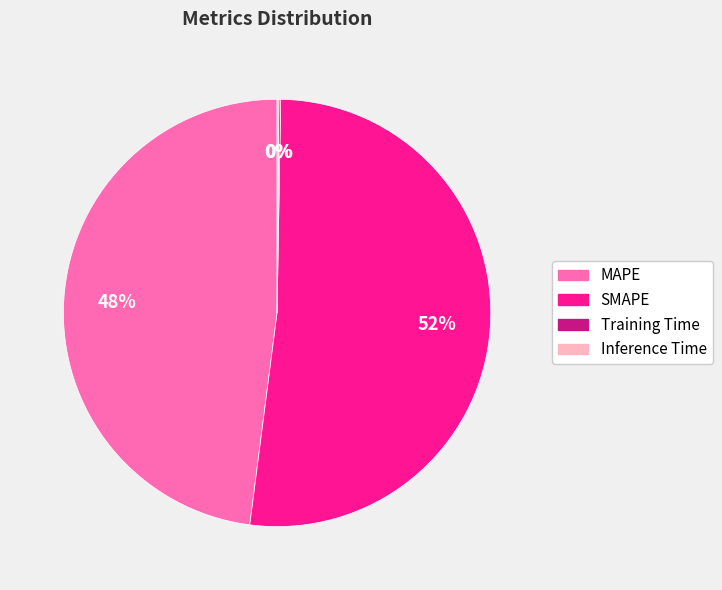

Is it true that SMAPE is 63% of the pie?

False